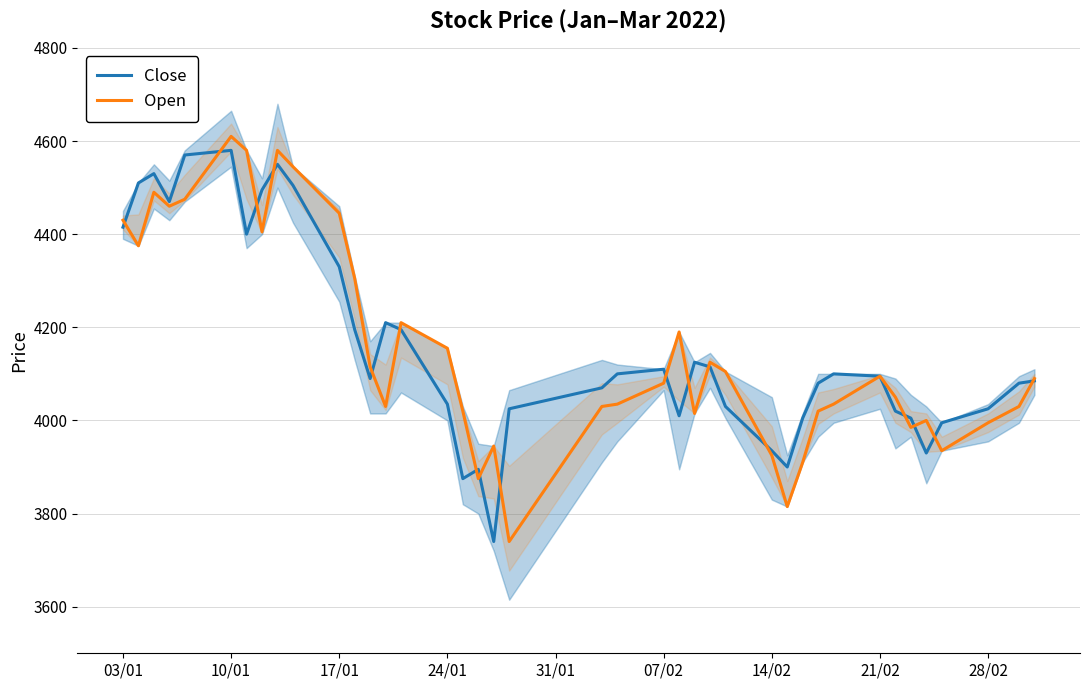

What is the highest value of the Close series?

4580